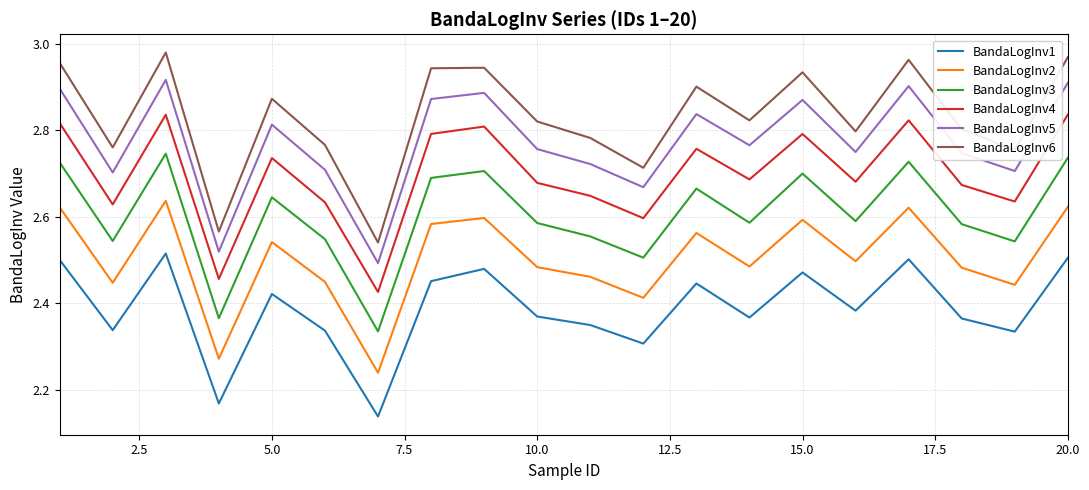

Which series has the widest spread of values?

BandaLogInv6